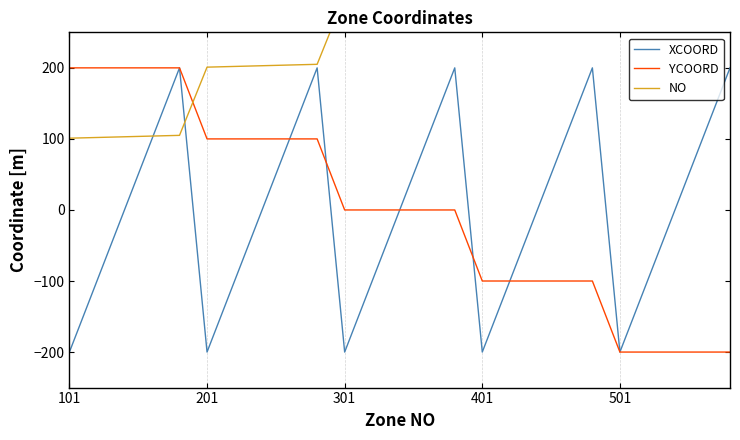

Is it true that YCOORD equals 164 at 301?

False